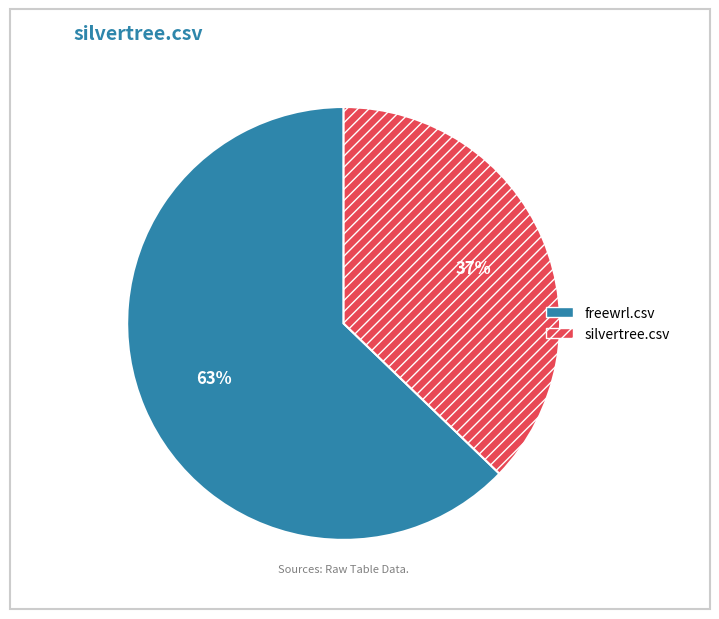

To the nearest percent, what percentage of the pie is freewrl.csv?

63%